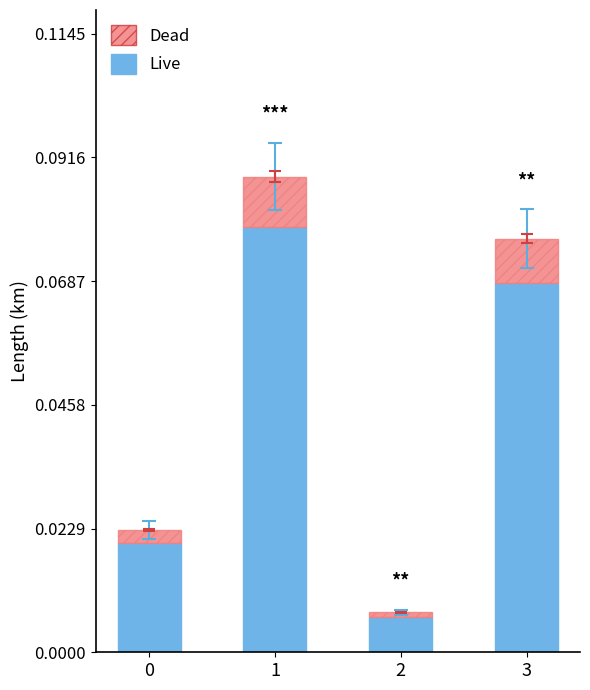

Does the chart contain any negative values?

No